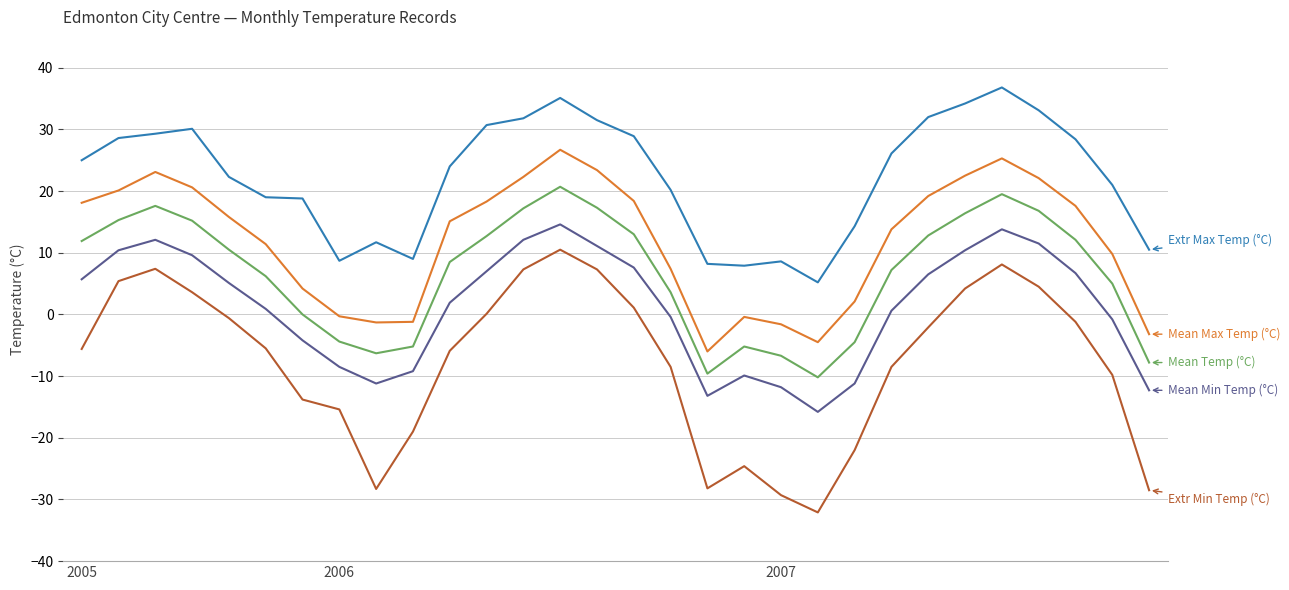

Does the chart display data point markers on the line(s)?

No